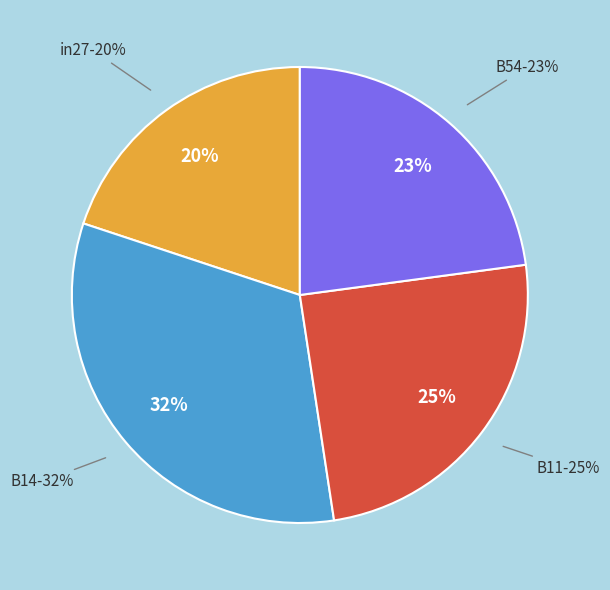

Does B11 represent more than half of the total?

No